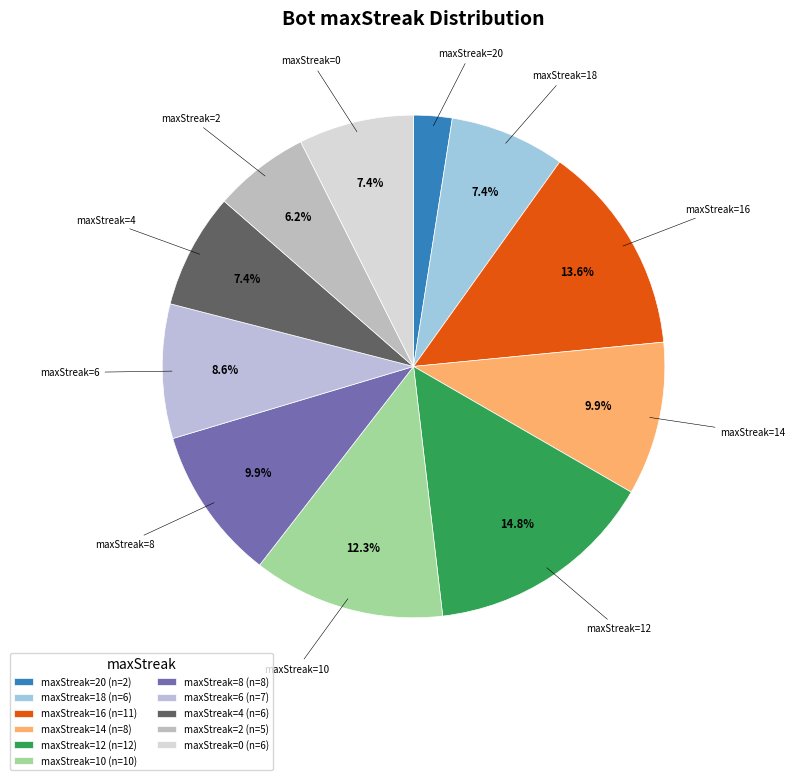

Is maxStreak=18 the majority of the pie?

No